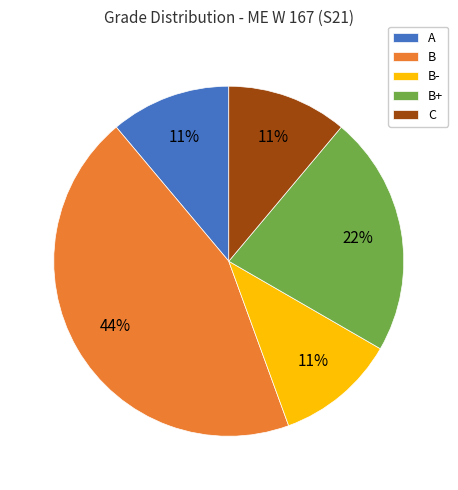

Count the number of slices in the pie.

5